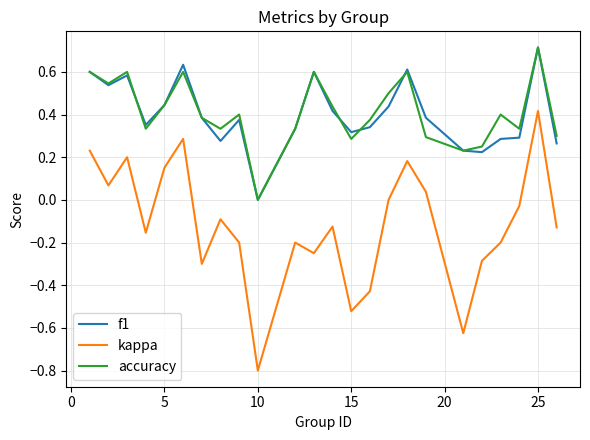

What is the maximum value for f1?

0.7